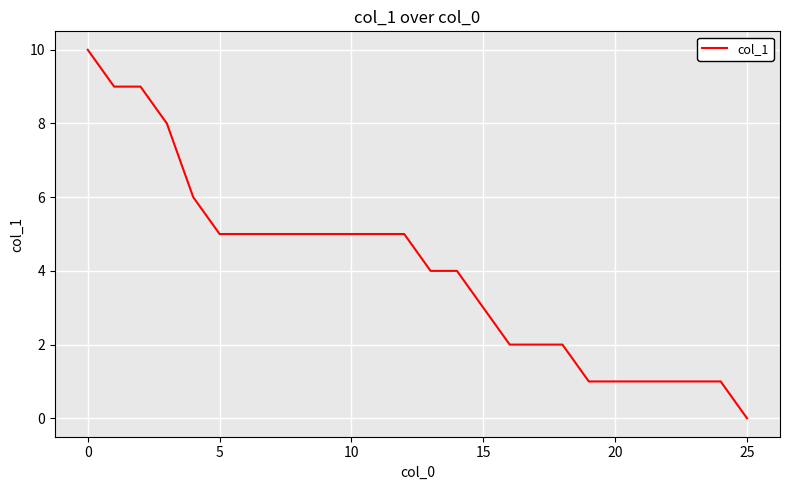

What is the difference between the maximum and minimum values?

10